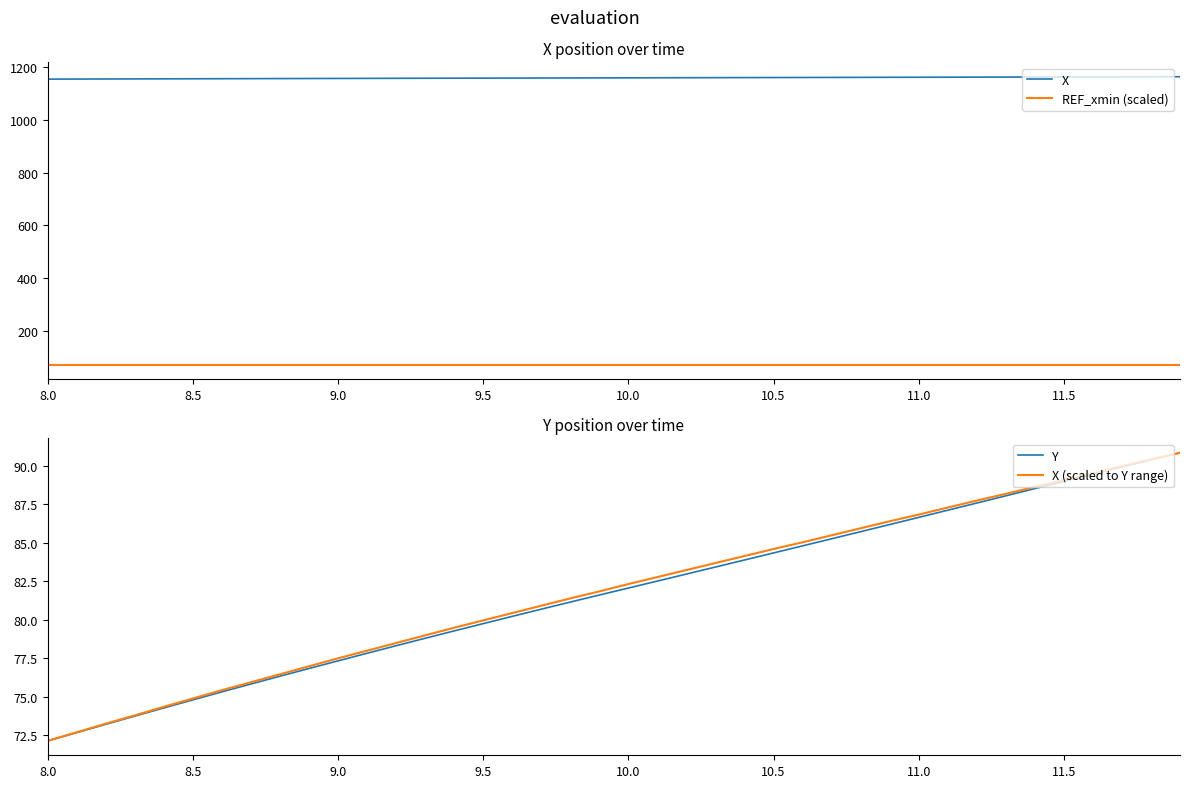

At which category does the chart reach its minimum across all series?

8.0